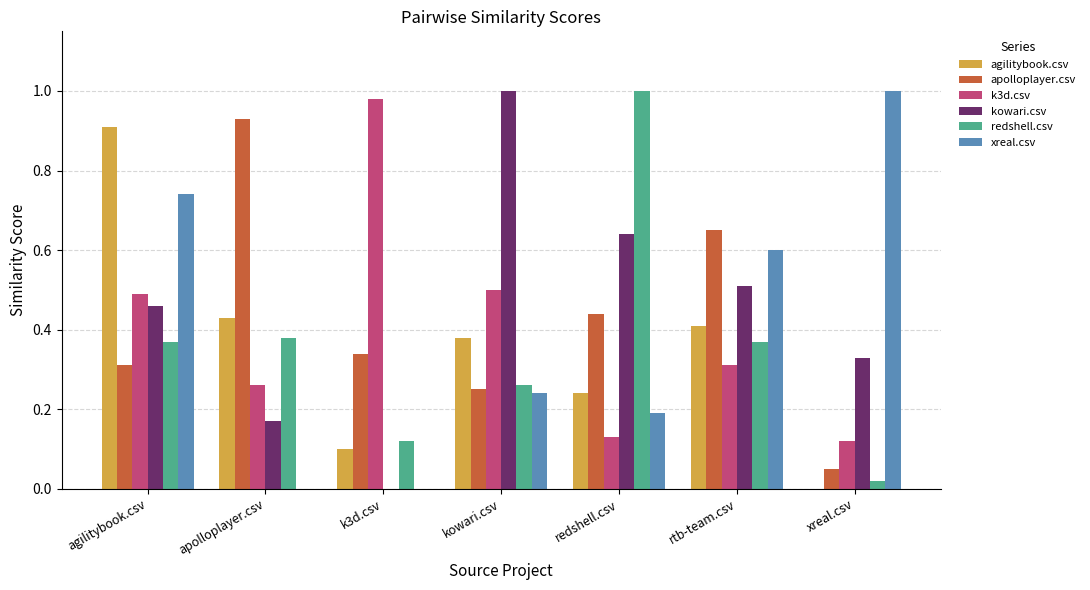

What is the sum of all k3d.csv values?

2.8